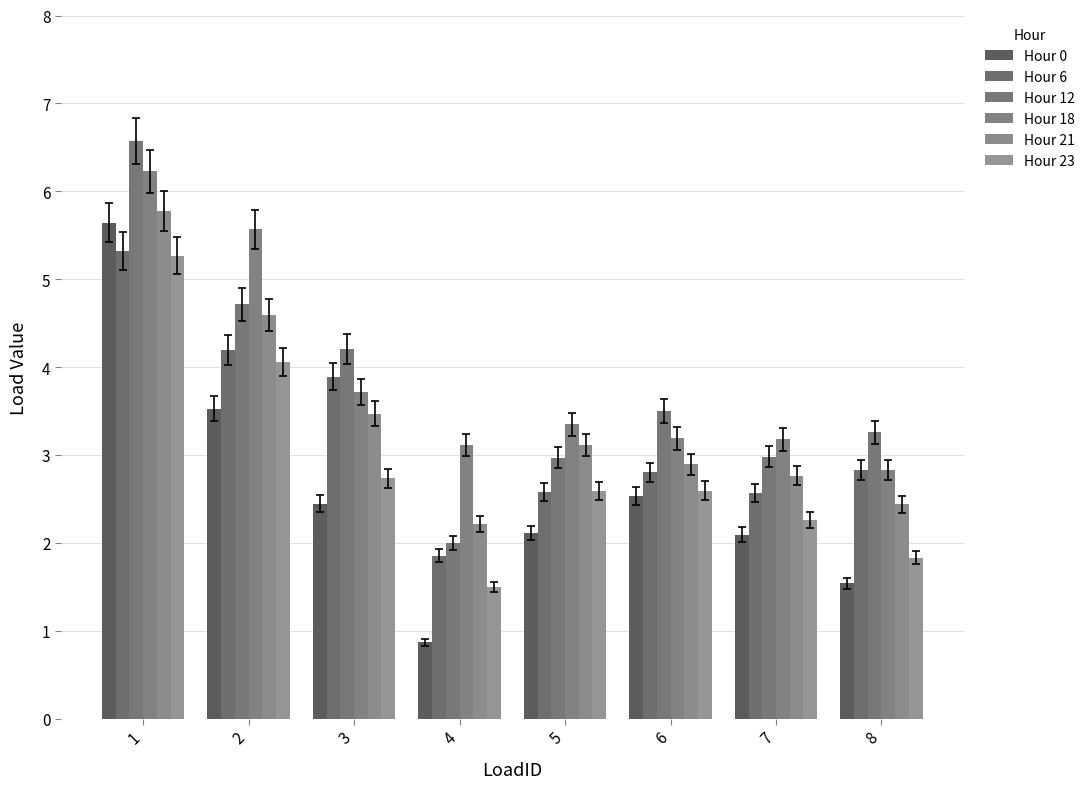

Is it true that Hour 6 equals 2.6 at 7?

True